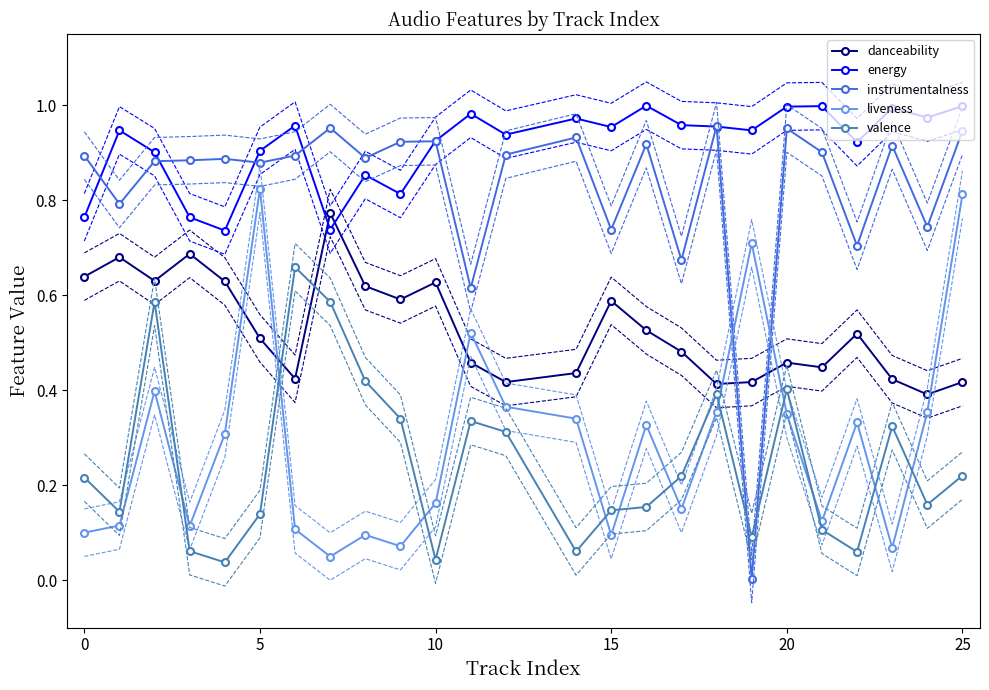

How many times do instrumentalness and liveness cross each other?

2